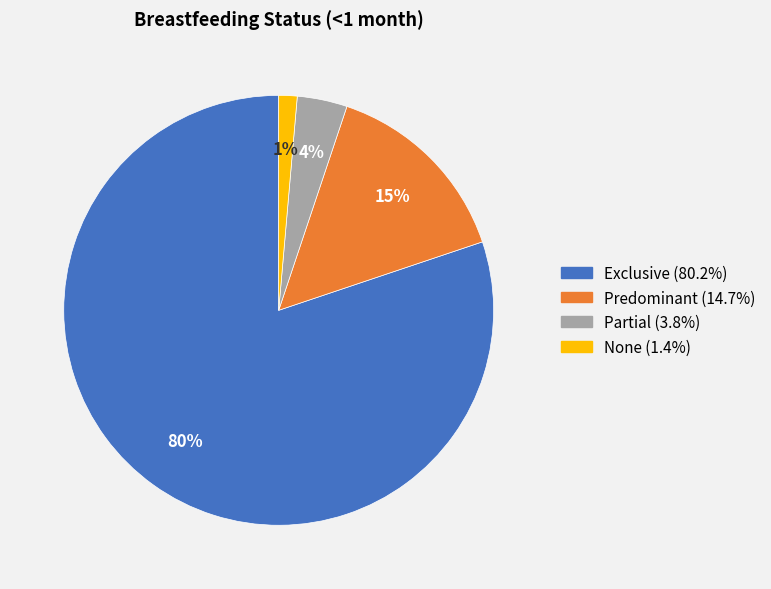

What is the largest slice in the pie chart?

Exclusive